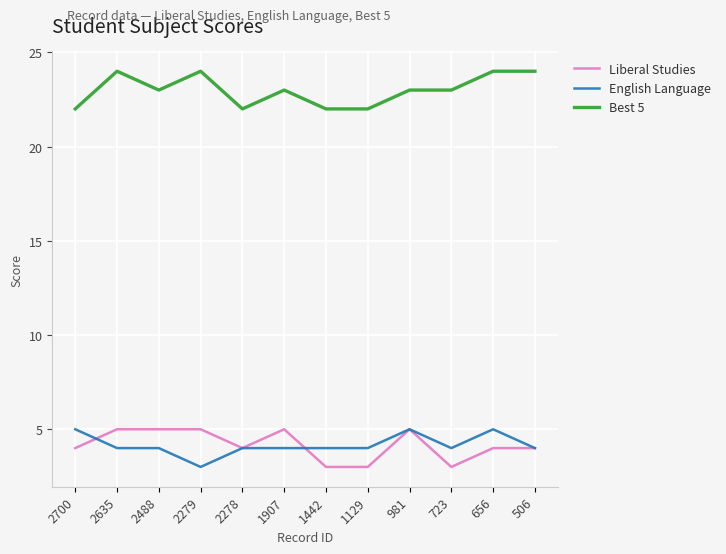

What is the difference between the highest and lowest values at 1129?

19